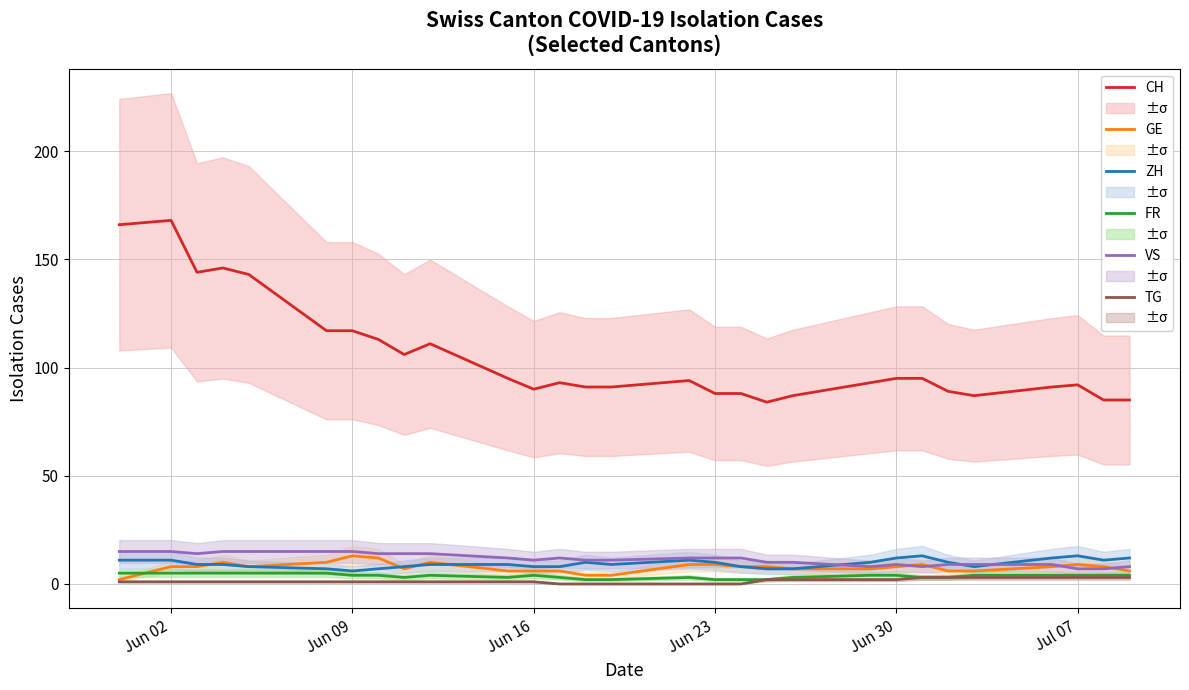

True or false: CH and FR intersect in this chart.

False